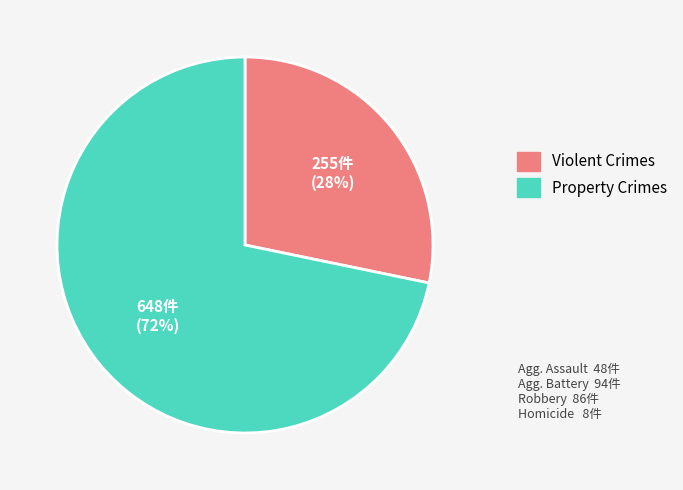

Is there a majority slice in this chart?

Yes